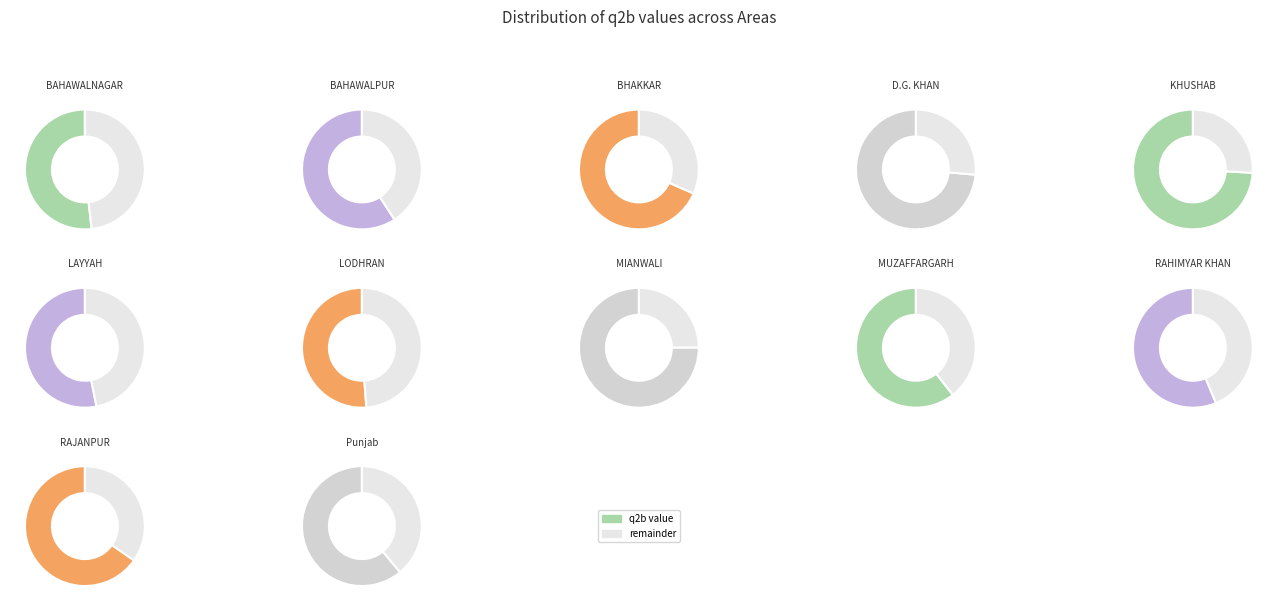

Which slice is the smallest?

LODHRAN